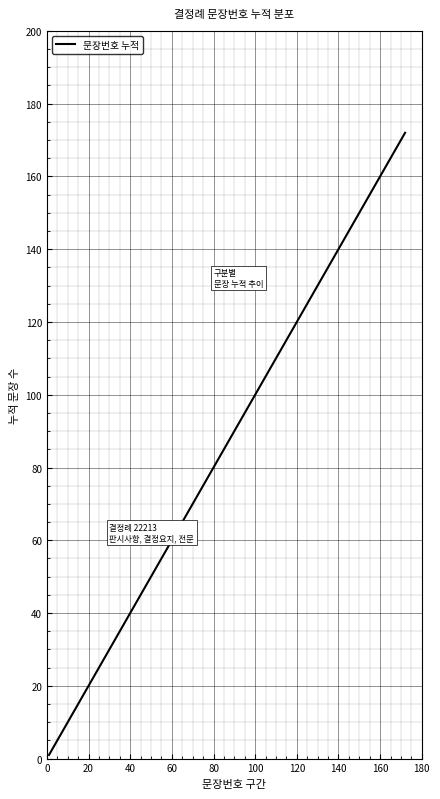

True or false: the data has more than 0 interior local peaks.

False